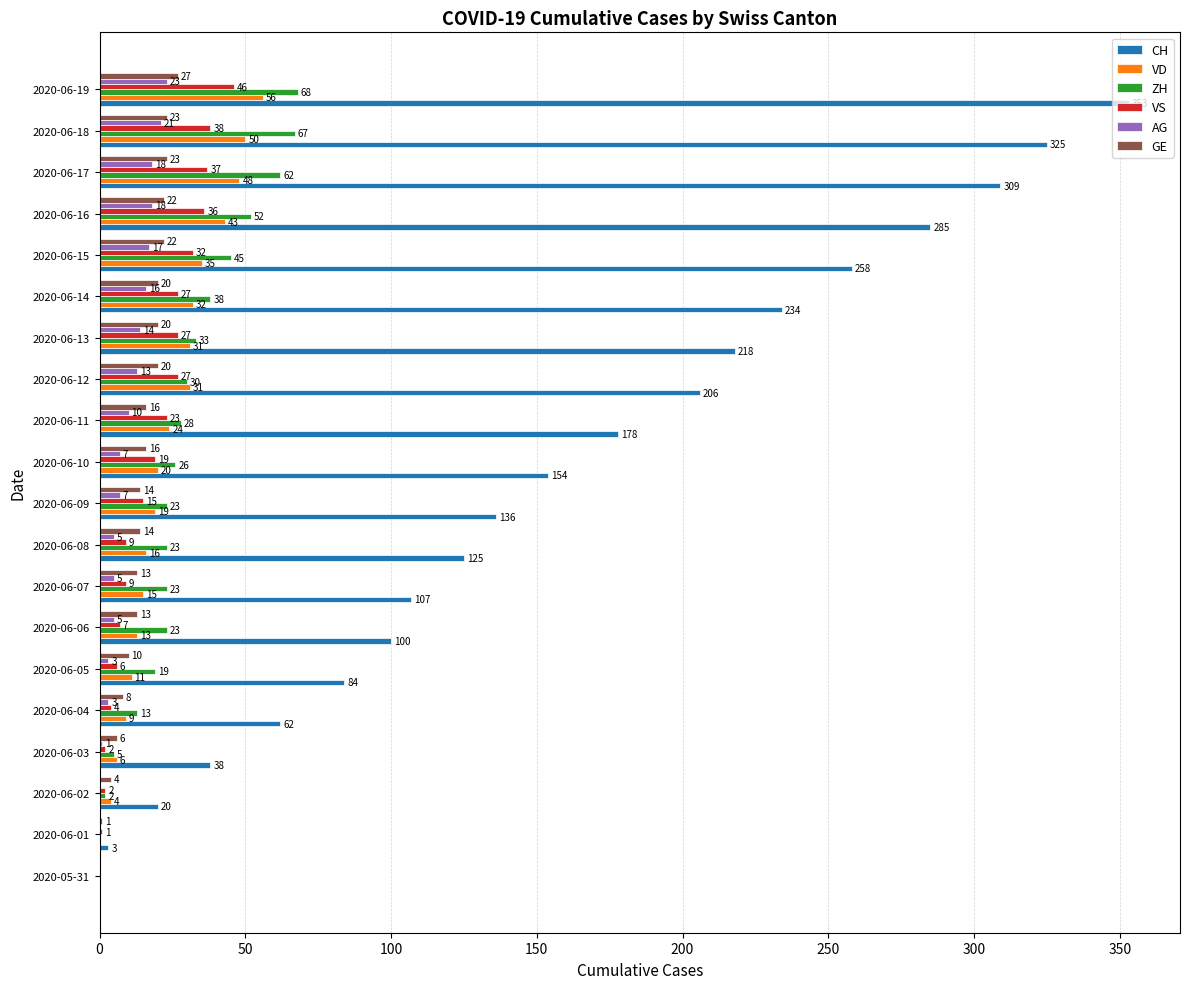

True or false: VS has a value of 12 at 2020-06-12.

False